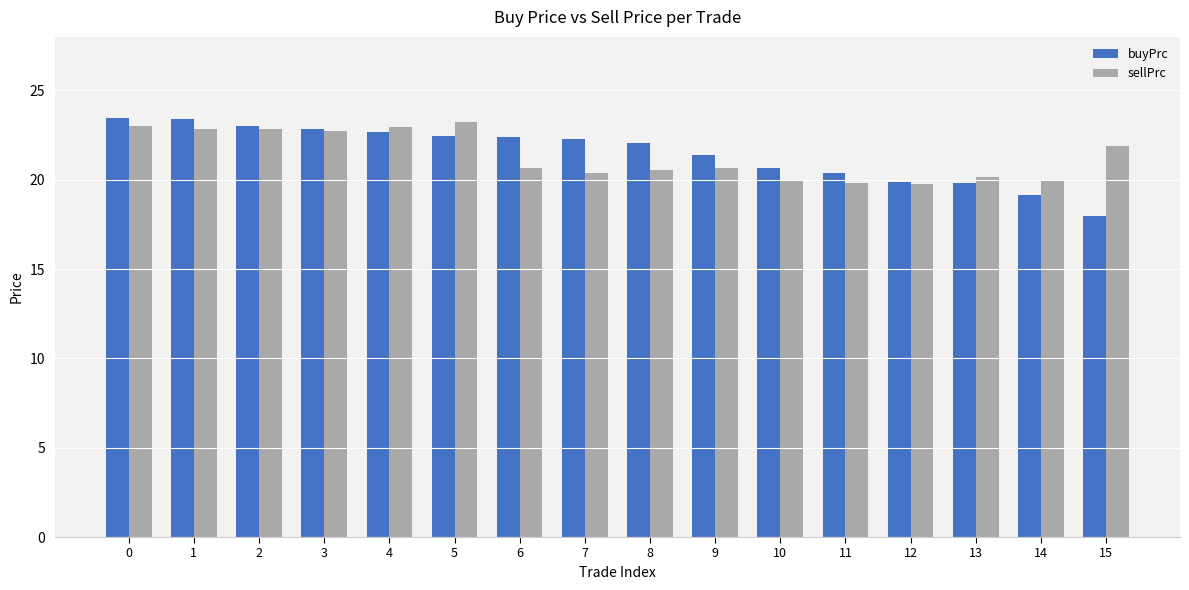

Which category has the highest value in the sellPrc series?

5